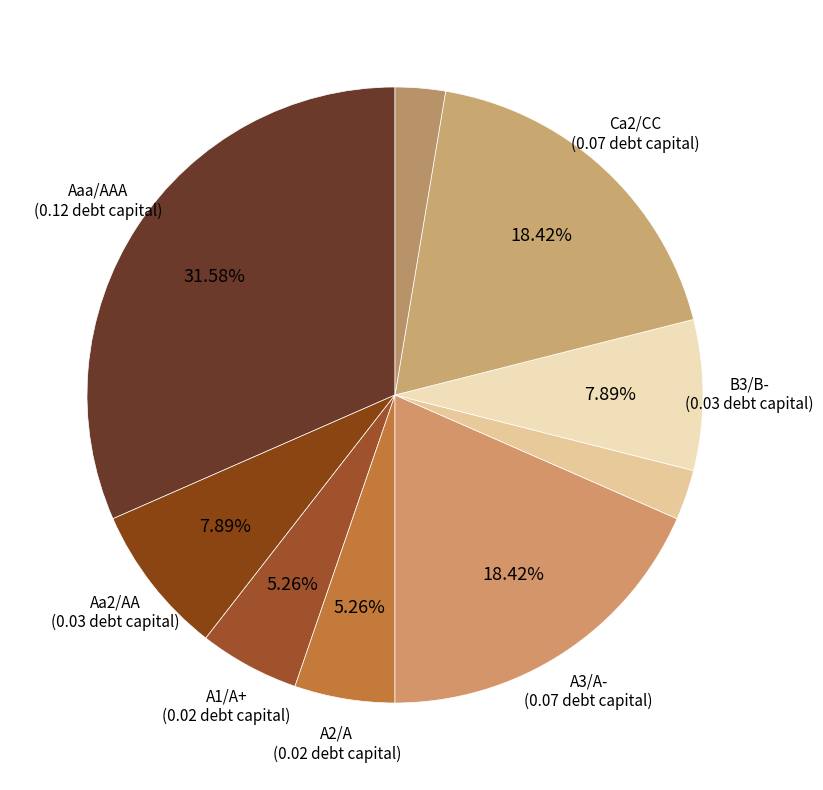

Count the number of slices in the pie.

9